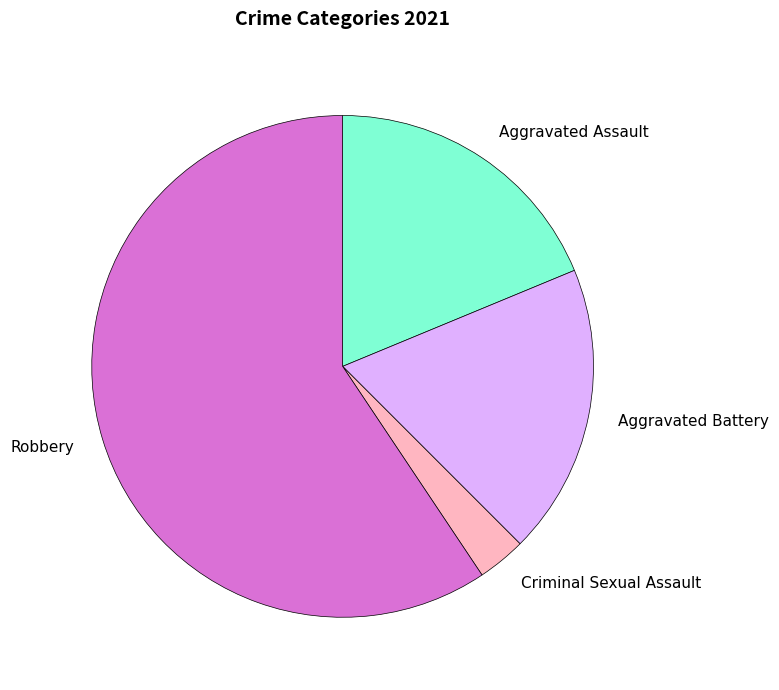

Count the number of slices in the pie.

4